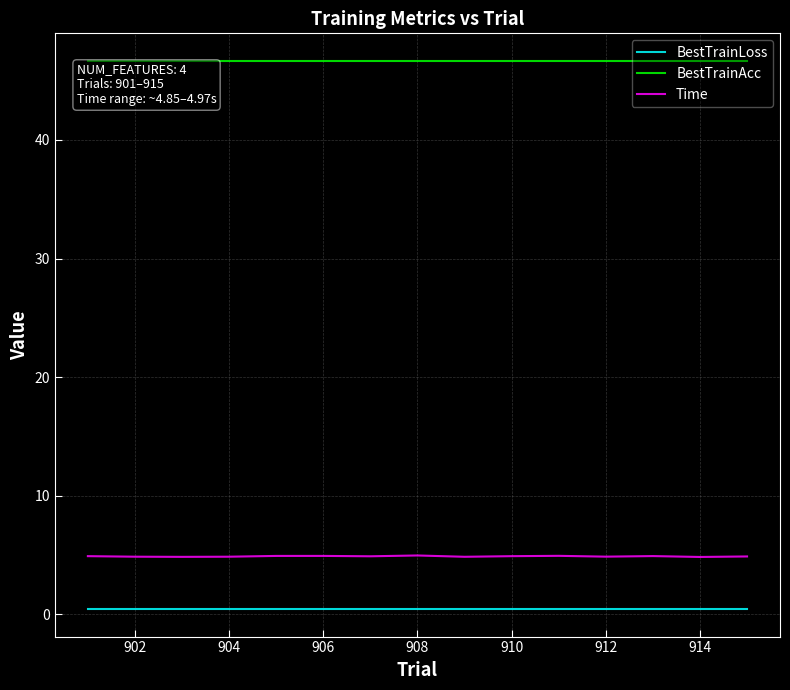

Rank the series by their maximum value, from highest to lowest.

BestTrainAcc, Time, BestTrainLoss